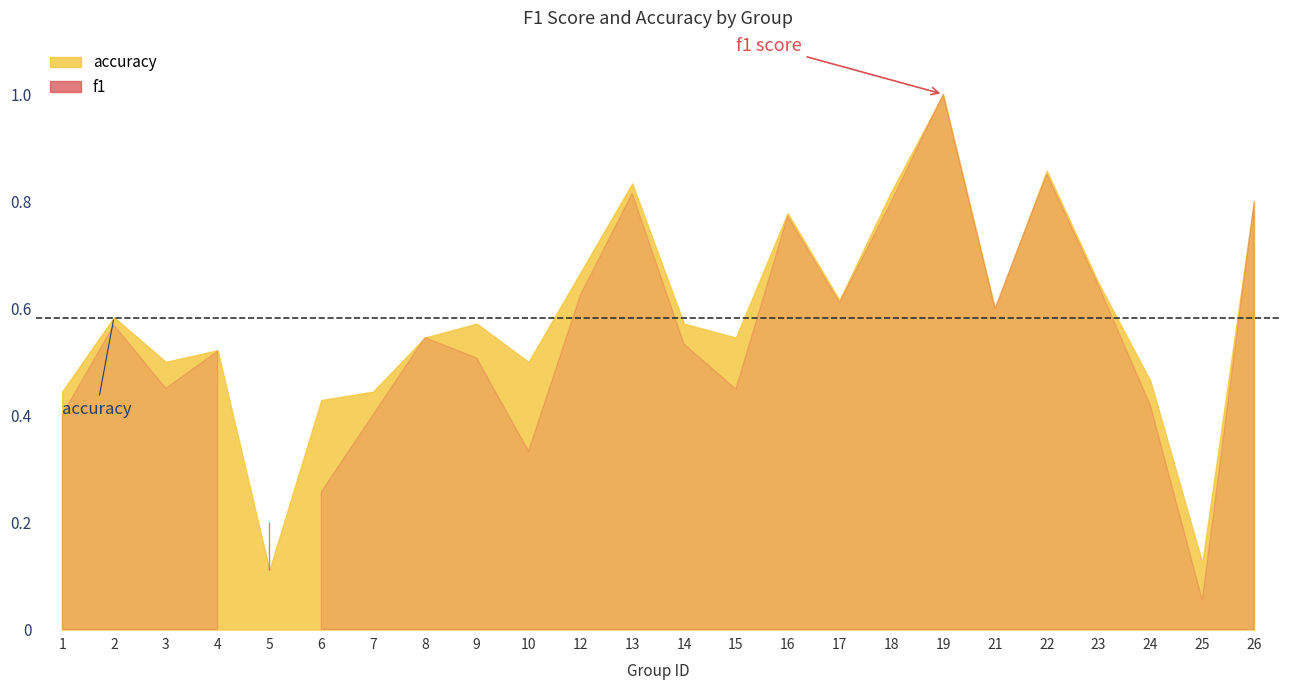

True or false: accuracy has more than 0 interior local peaks.

True